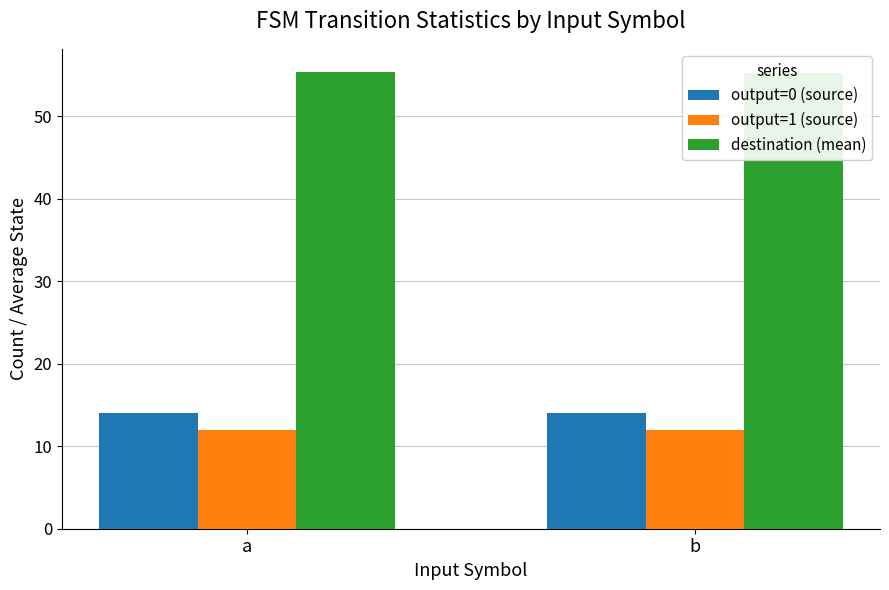

What value does the output=0 (source) series have at a?

14.0